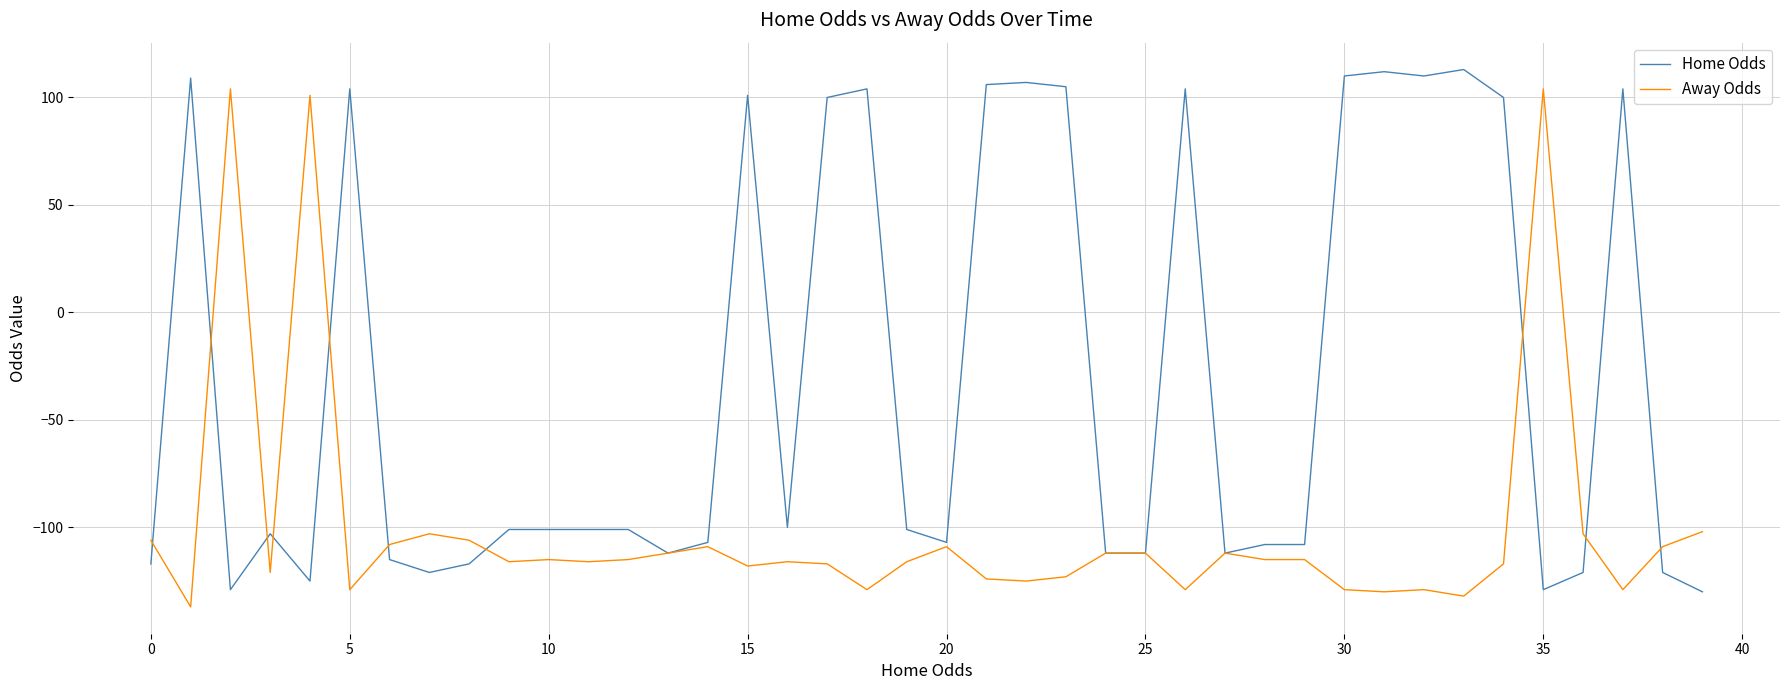

What is the difference between the second highest and second lowest values in the Home Odds series?

241